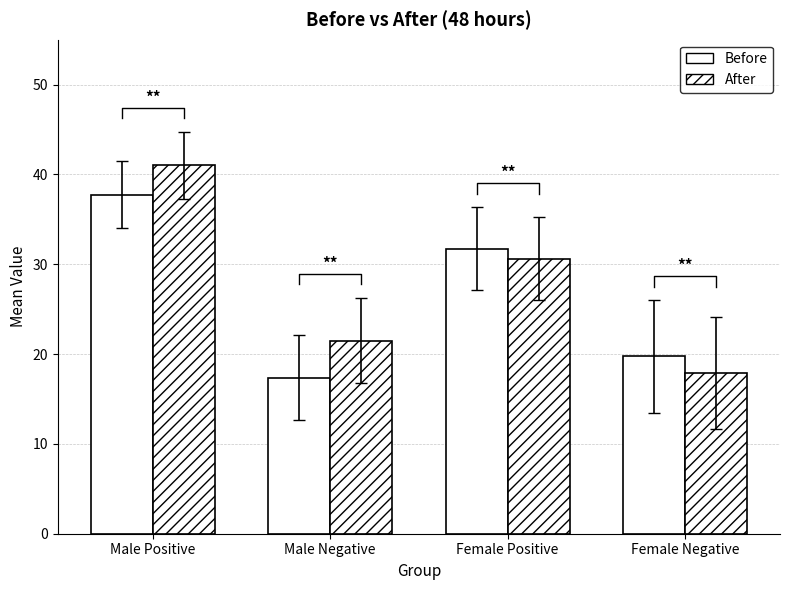

Is the value of After at Male Positive greater than the value of Before at Male Negative?

Yes